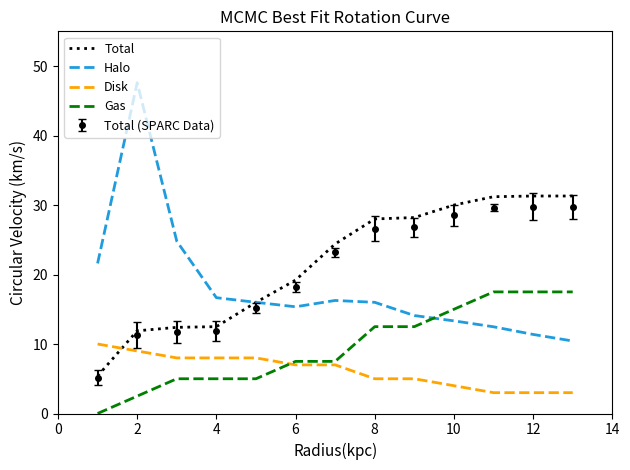

Which series has the largest range (max minus min)?

Halo